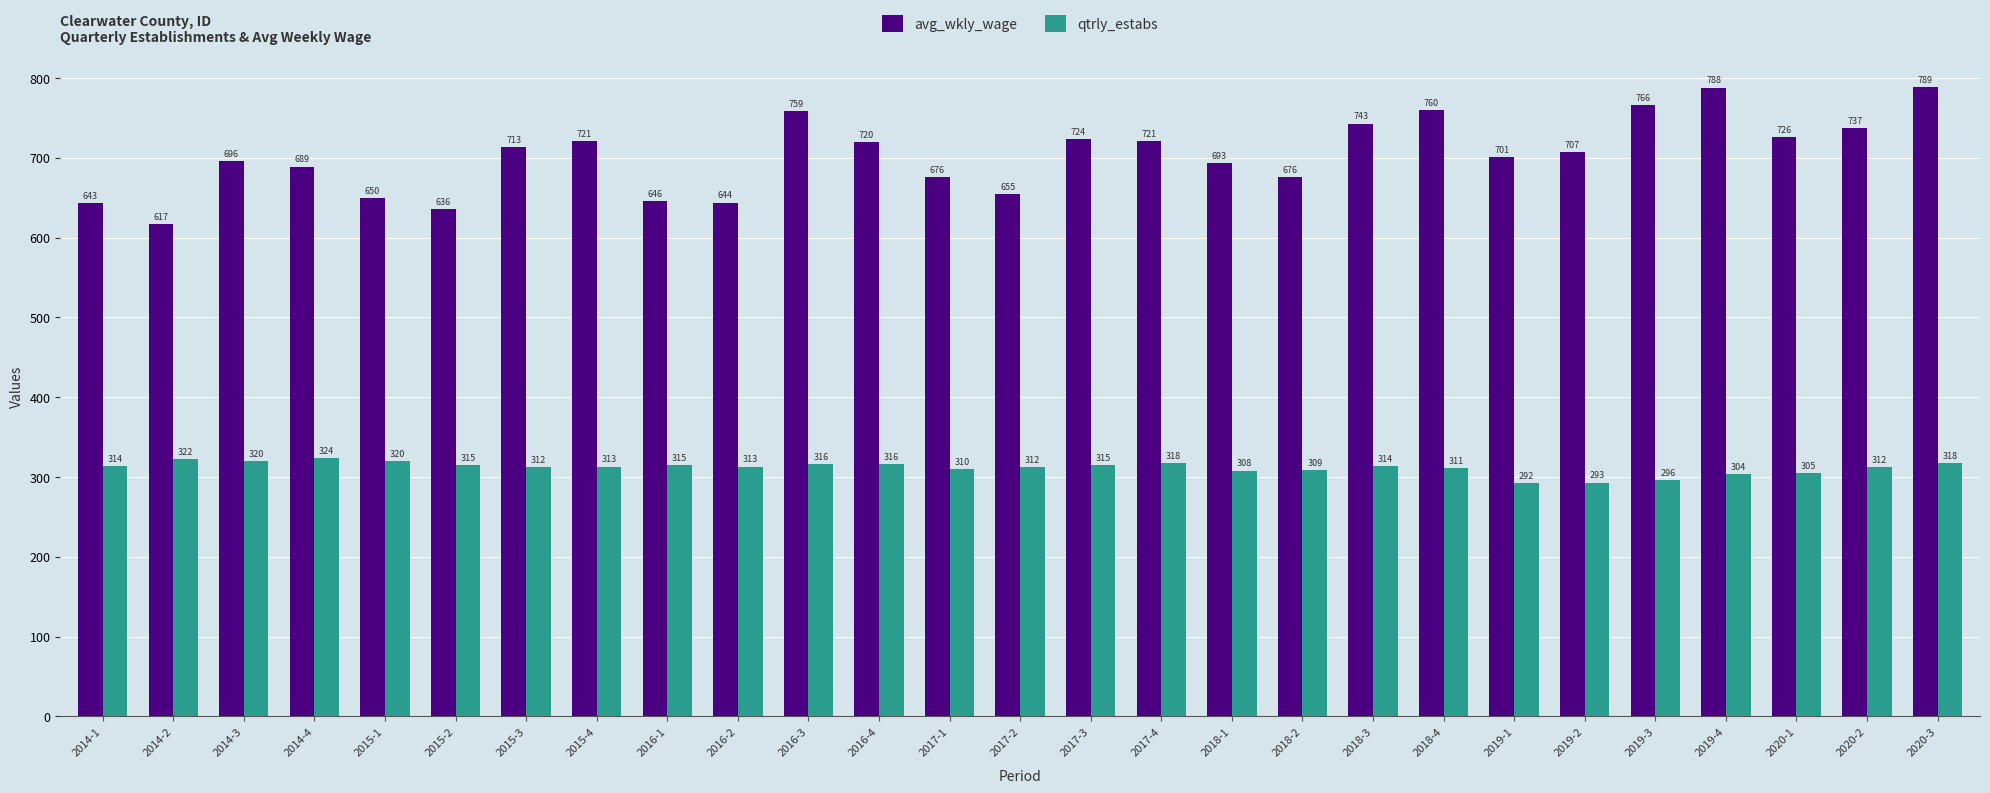

What is the value of the avg_wkly_wage bar at the 25th from the left?

726